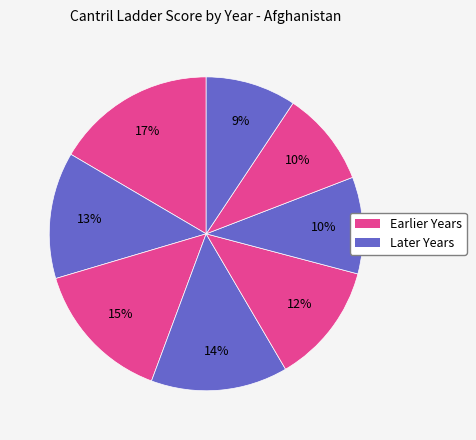

How many segments does this pie chart have?

8